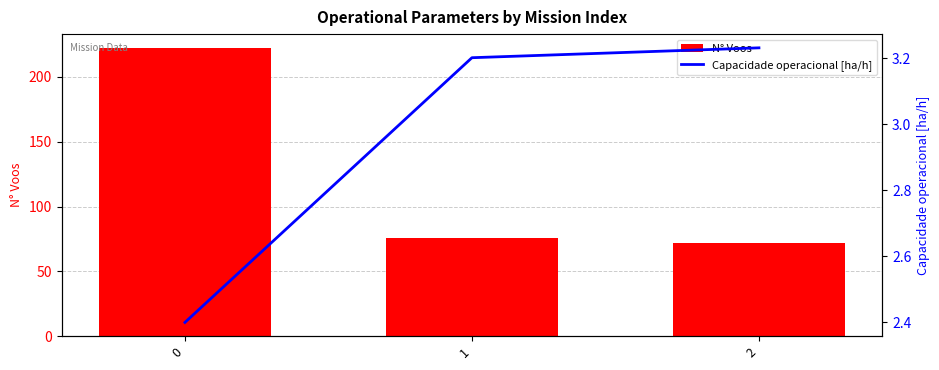

Rank the series by their maximum value, from highest to lowest.

N° Voos, Capacidade operacional [ha/h]